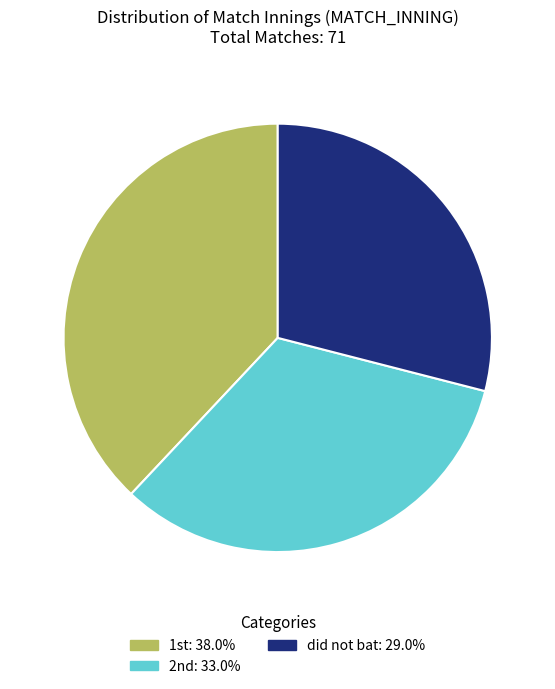

Is there a majority slice in this chart?

No